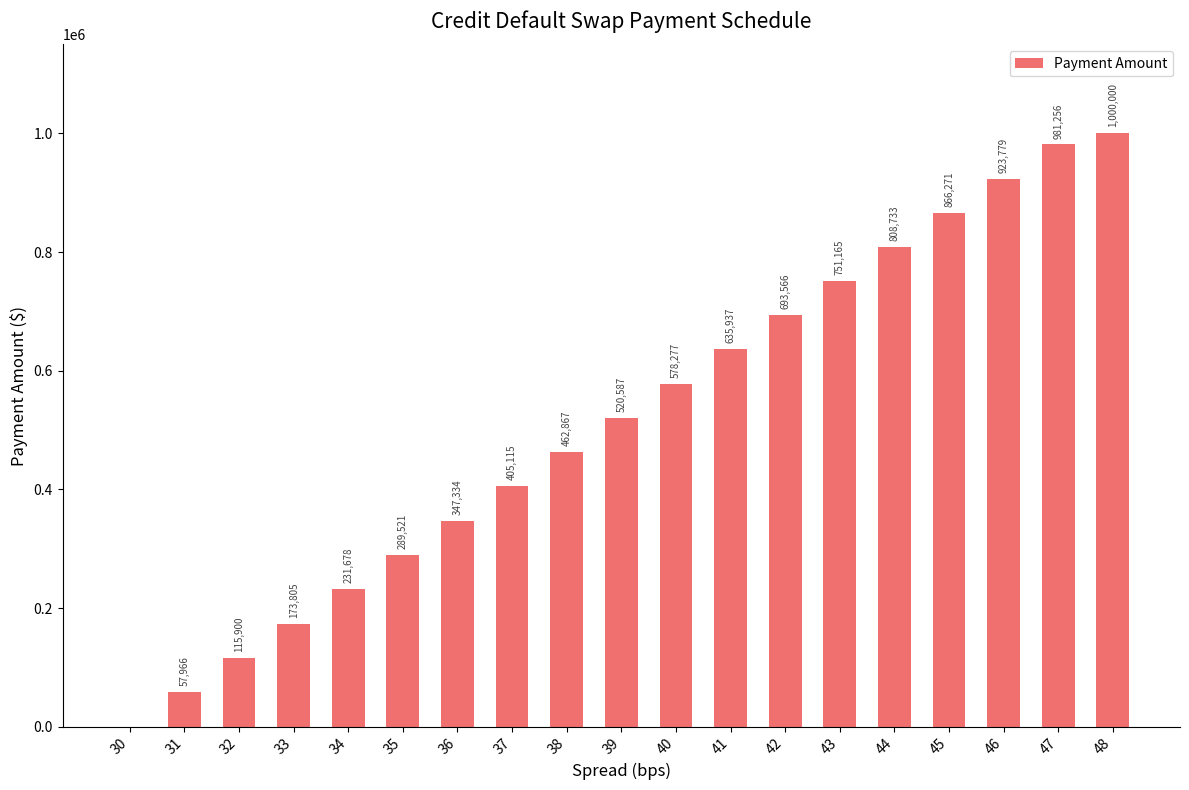

Read the value at 41.

635937.1